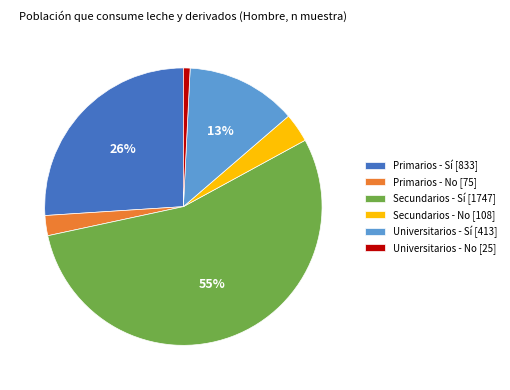

How many segments does this pie chart have?

6